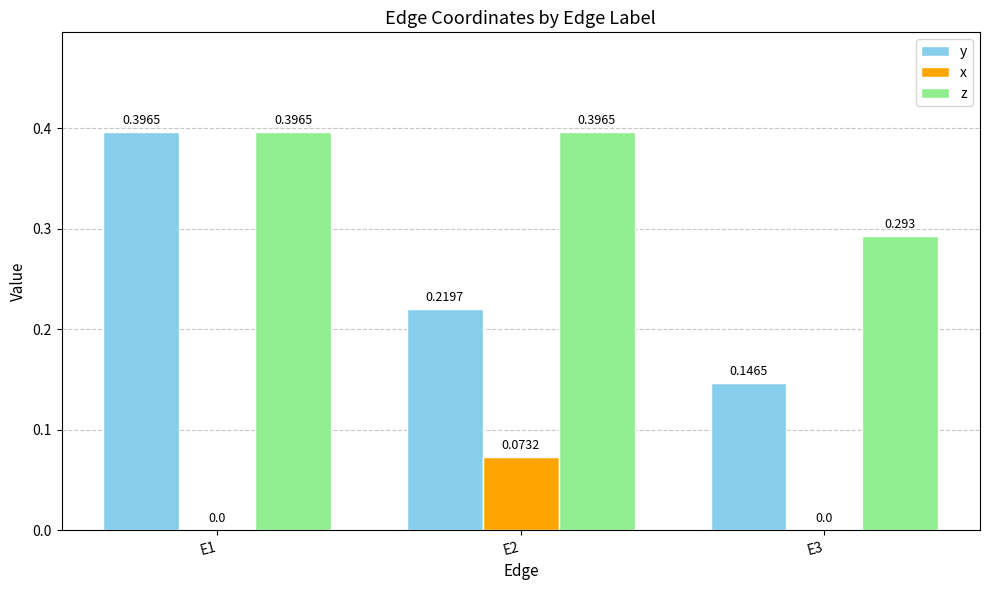

Which series has the largest total across all categories?

z